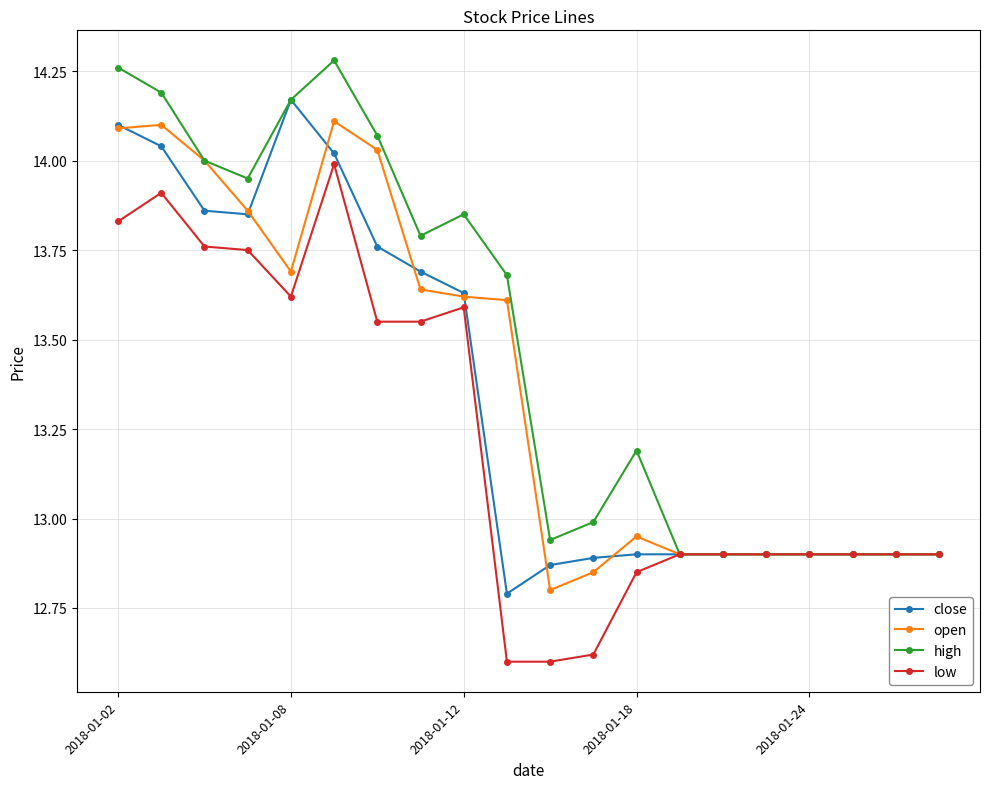

True or false: open has more than 0 points higher than both neighbors.

True